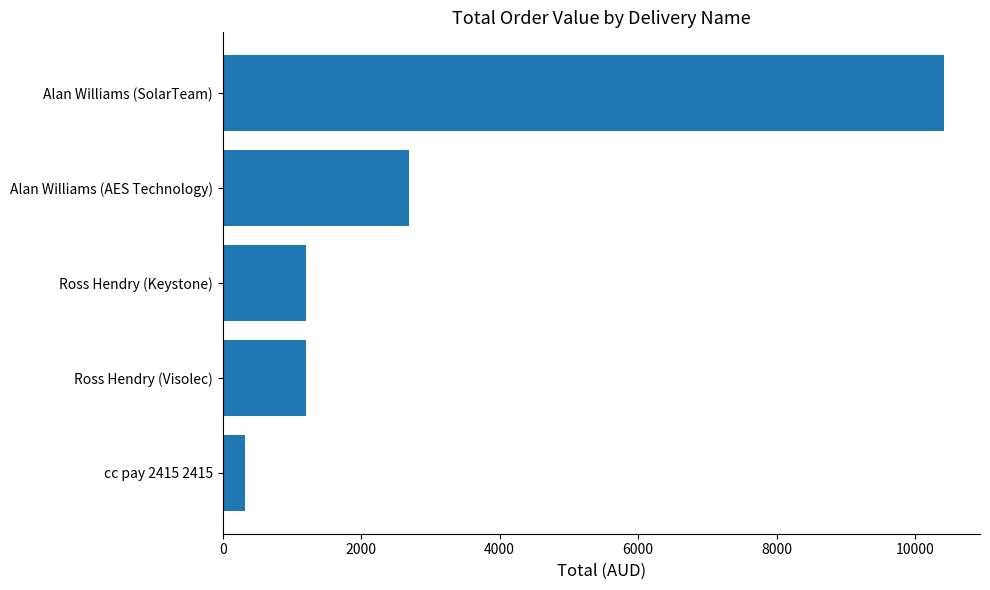

How many bars are there in total?

5